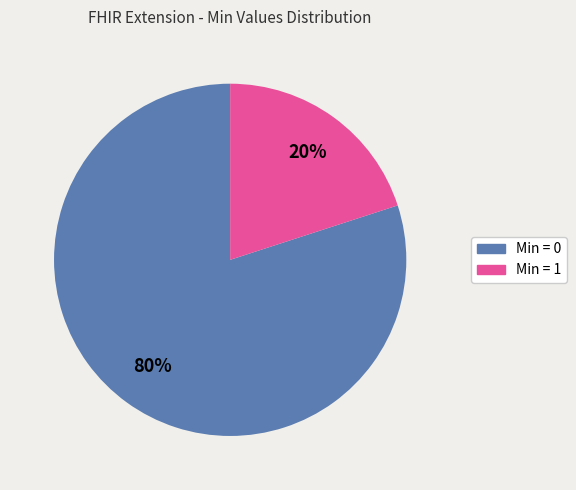

To the nearest percent, what is the difference between the largest and smallest slice percentages?

60%